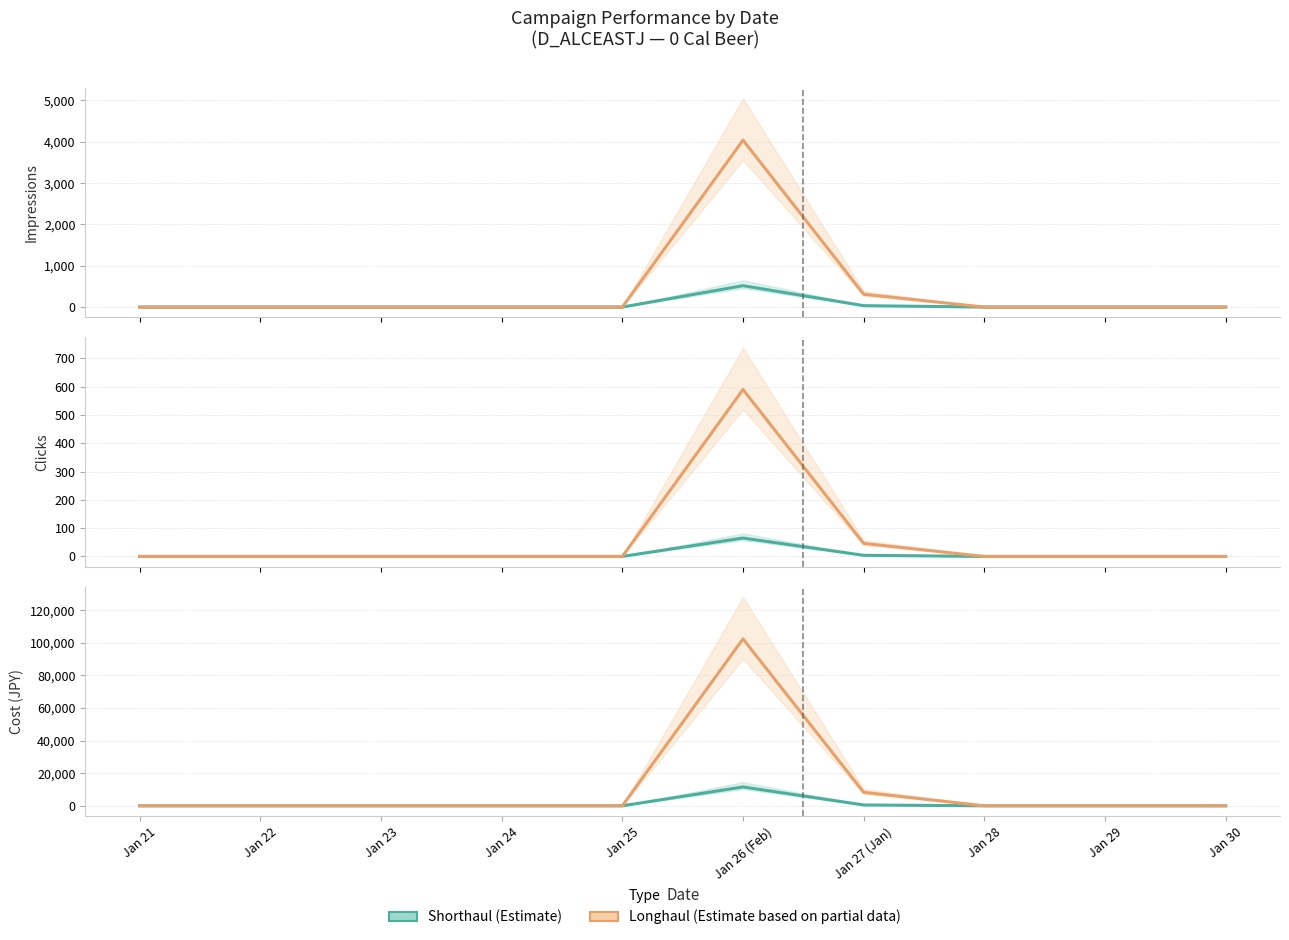

The value of Shorthaul Clicks at Jan 26 (Feb) is 104. True or false?

False